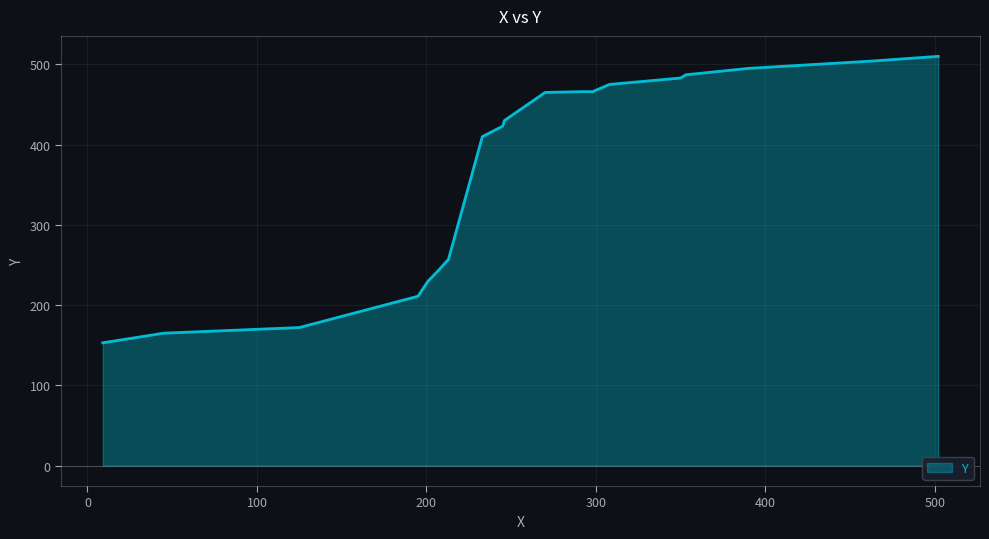

What is the smallest value displayed?

153